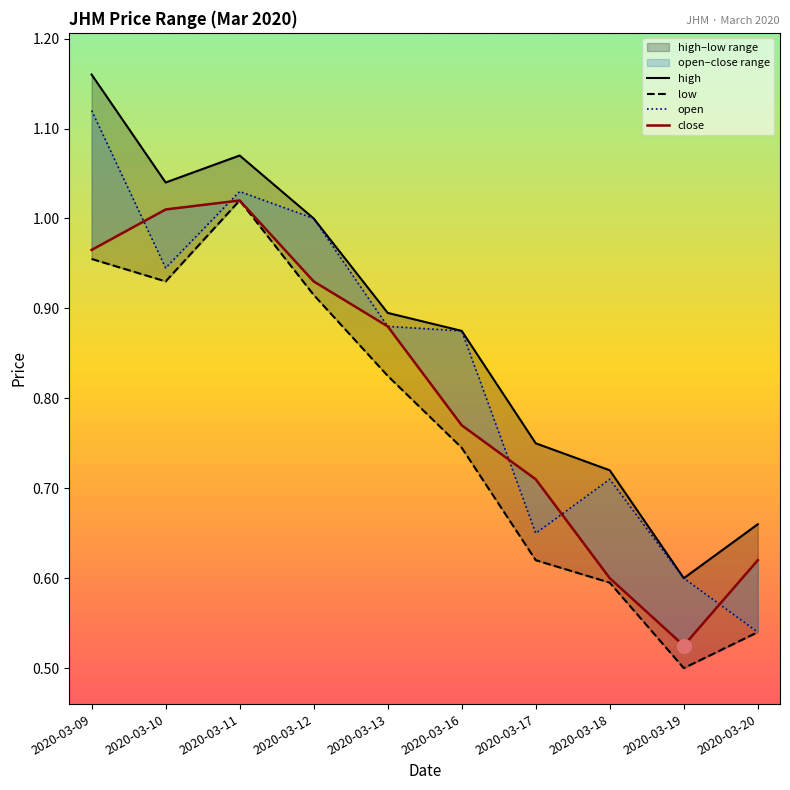

True or false: close and low cross at least once.

False